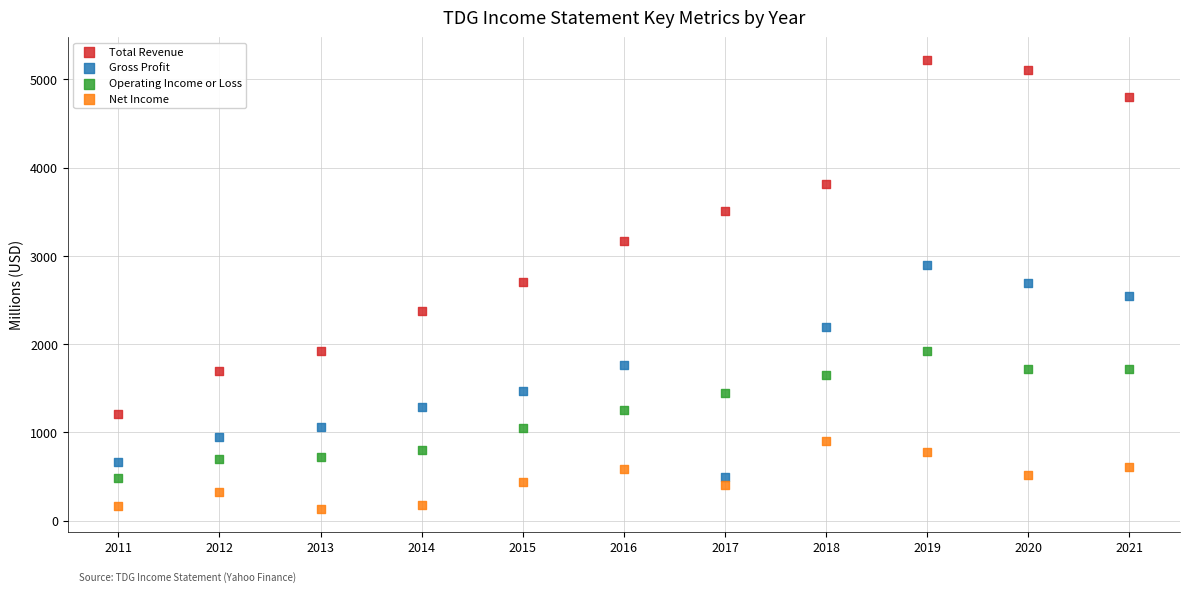

Which series has the largest Y range (max minus min)?

Total Revenue